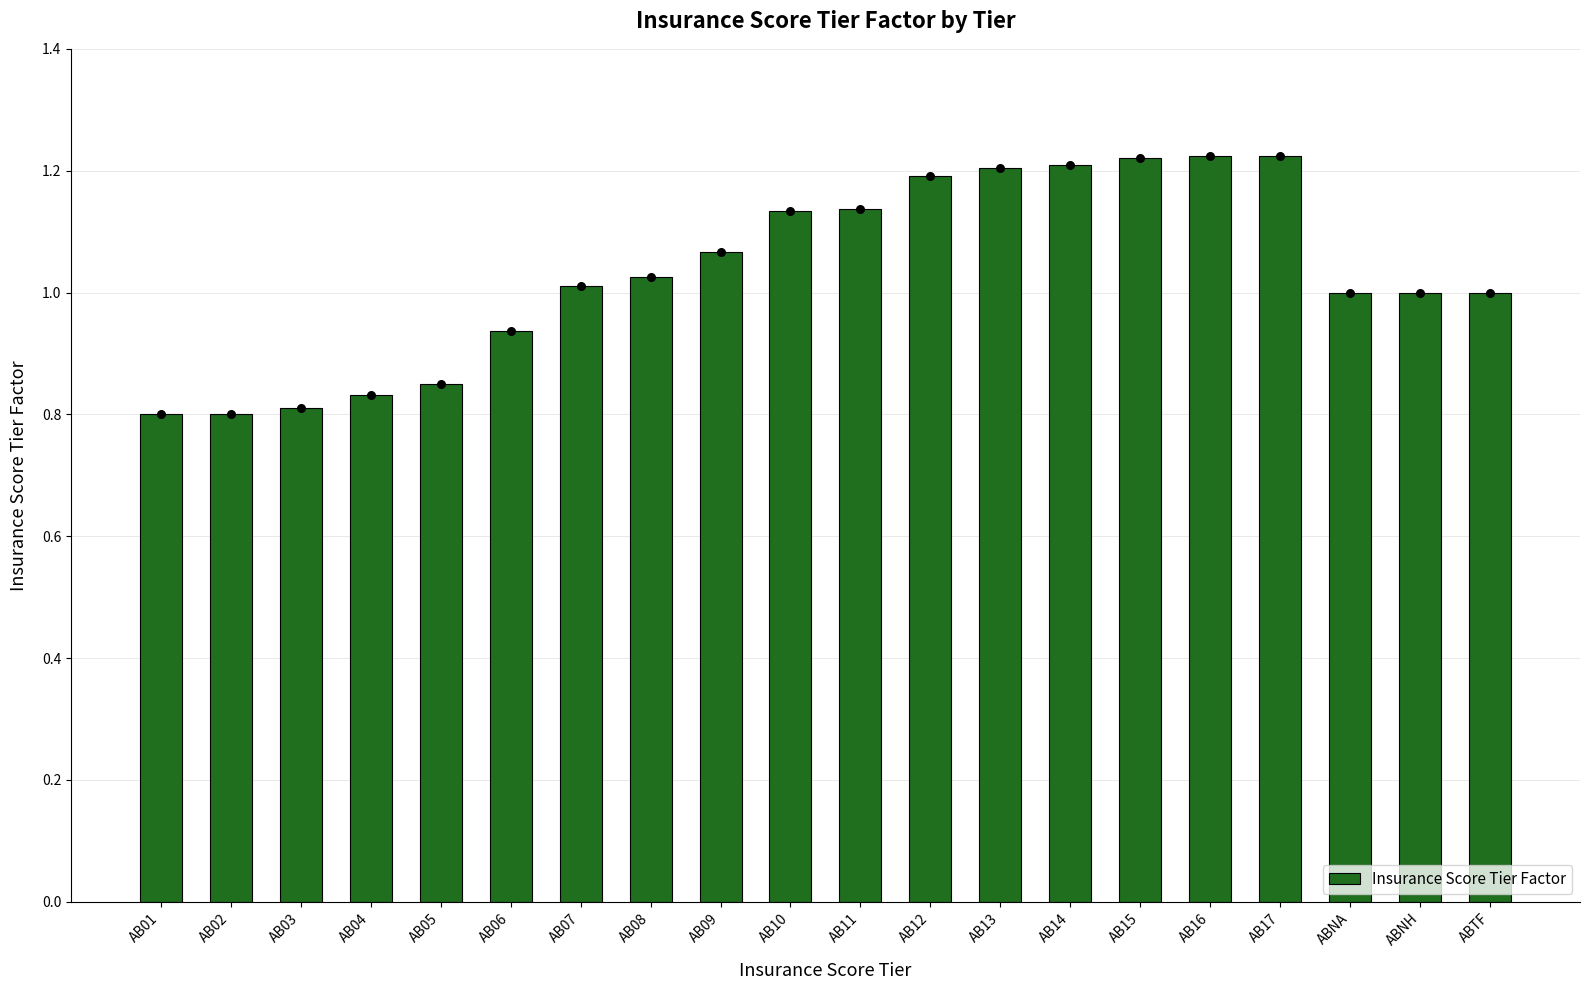

Between AB16 and ABTF, which is larger?

AB16